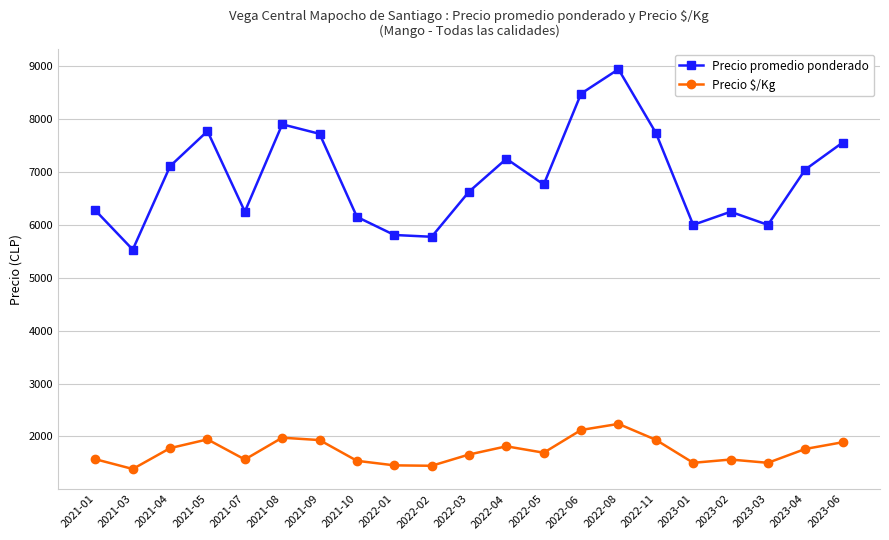

How many series are shown in this chart?

2